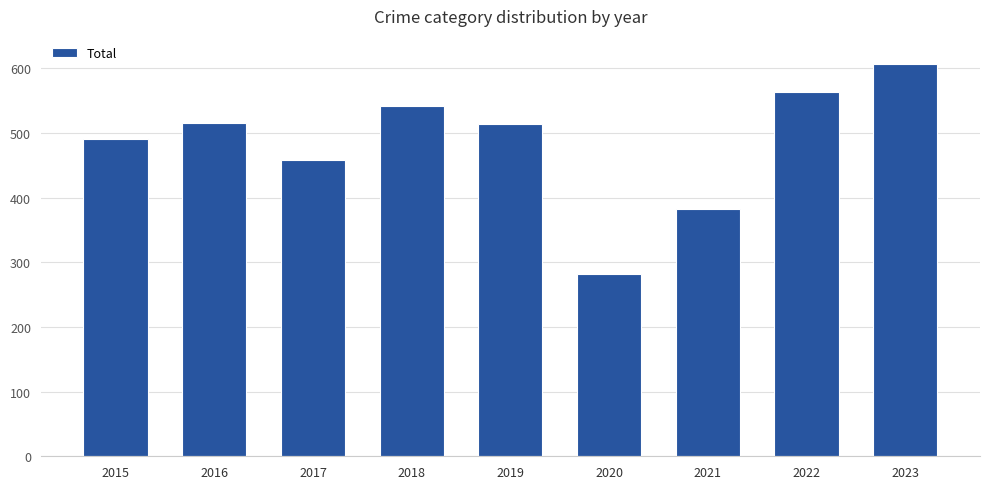

What is the value of the 4th bar from the left?

542